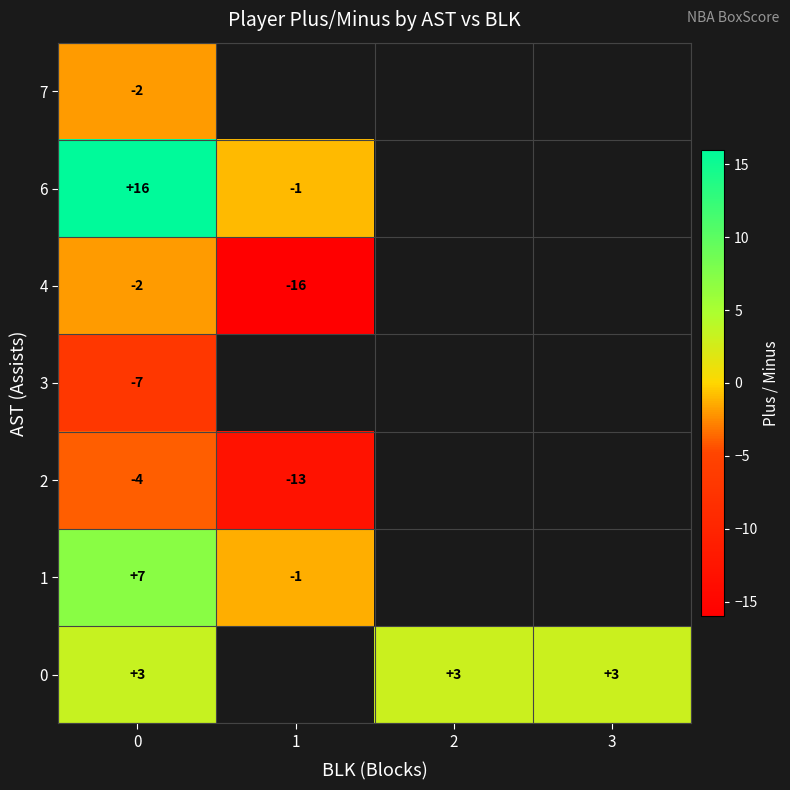

What is the smallest value displayed?

-16.0